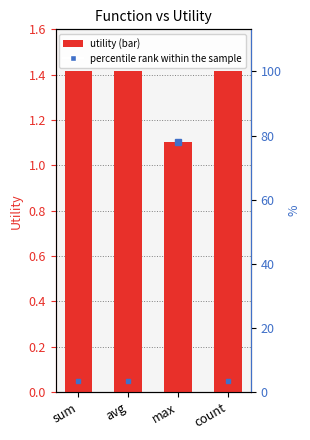

Reading left to right, transcribe all the data shown in this chart.

sum=1.4	avg=1.4	max=1.1	count=1.4